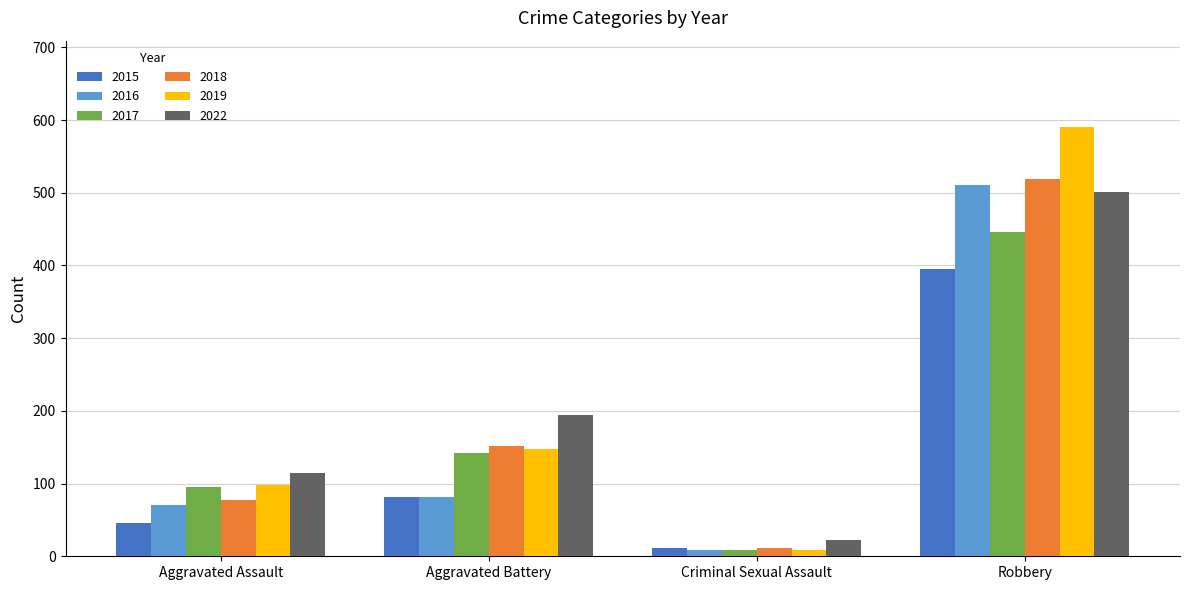

What are all the series names shown in the legend?

2015, 2016, 2017, 2018, 2019, 2022